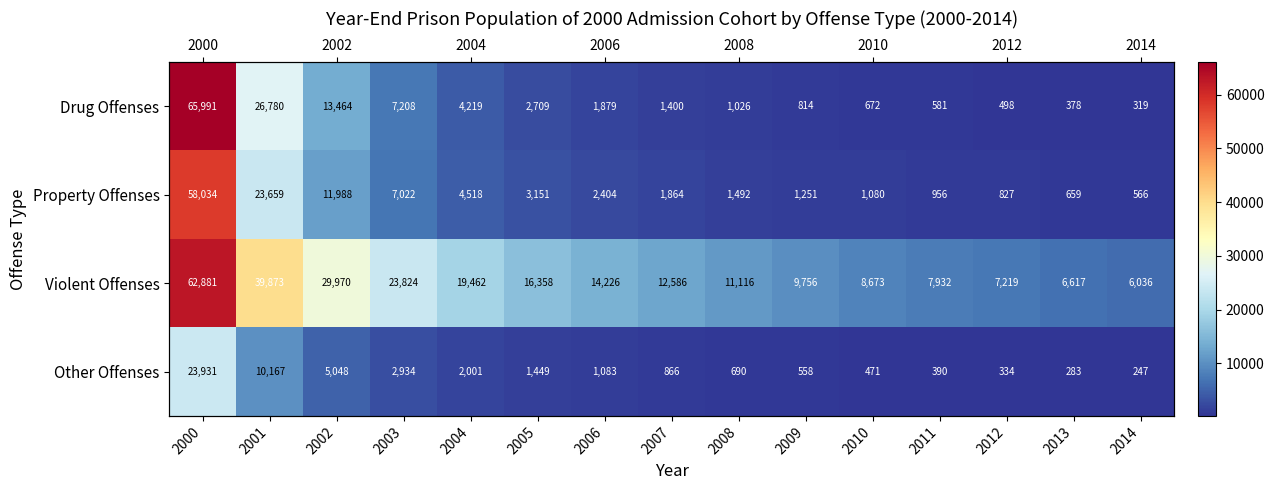

At how many categories does at least one series exceed 5450?

15